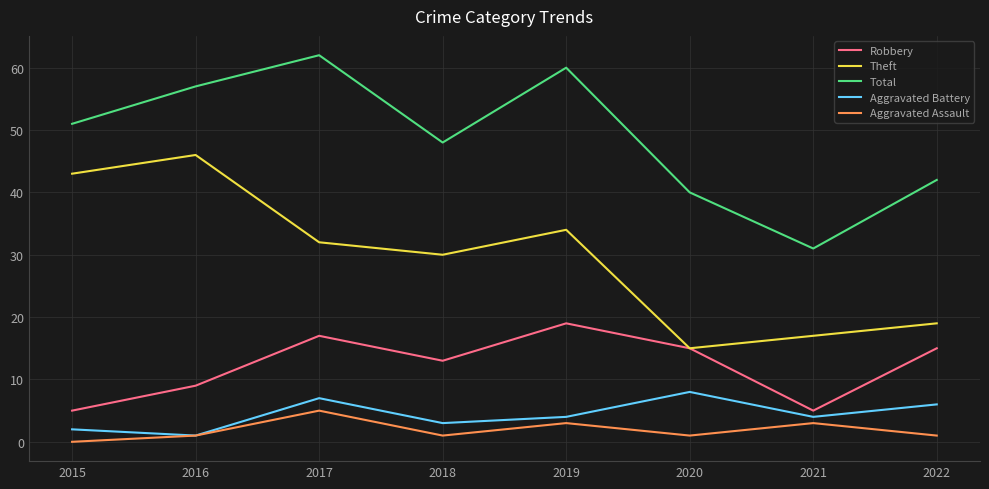

True or false: Theft and Aggravated Battery intersect in this chart.

False